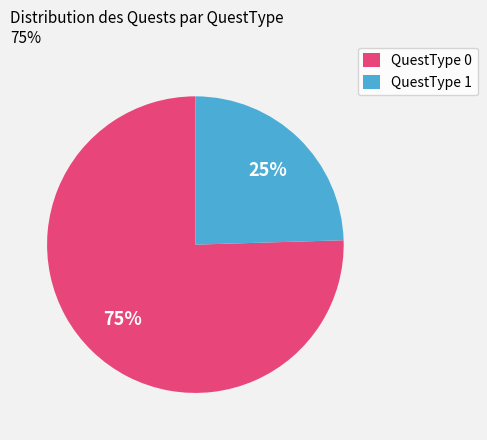

What percentage is the QuestType 1 slice, to the nearest percent?

25%